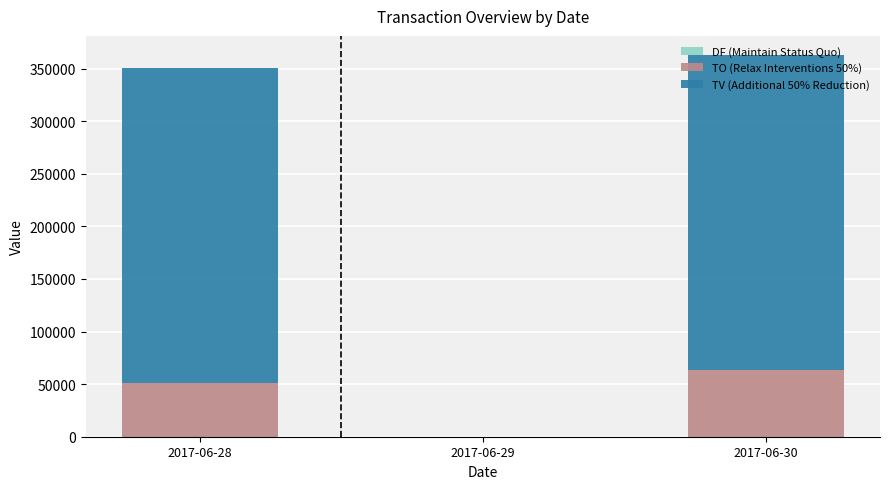

Which category has the highest value in the TO (Relax Interventions 50%) series?

2017-06-30